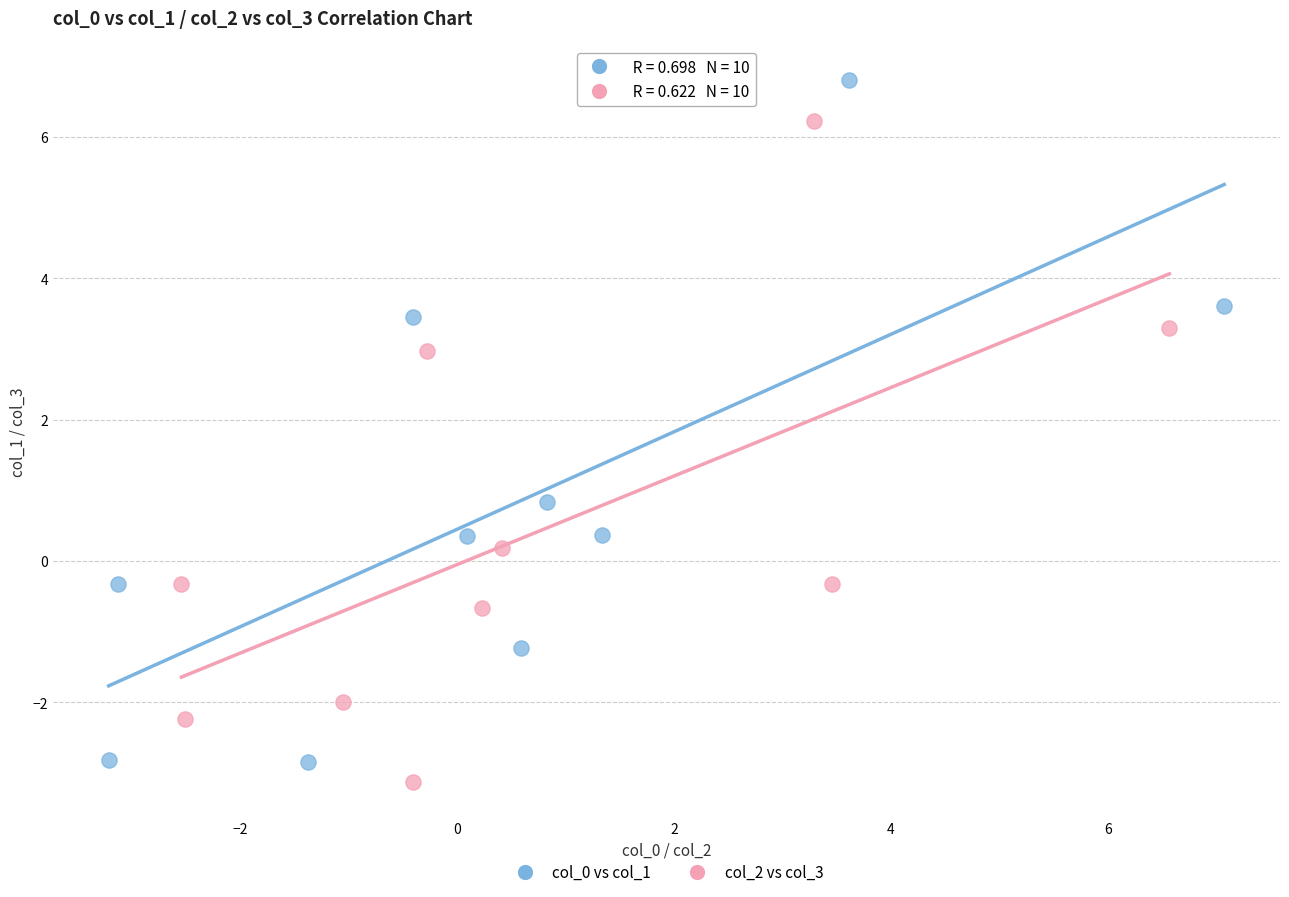

Which series has the widest spread of Y values?

col_0 vs col_1